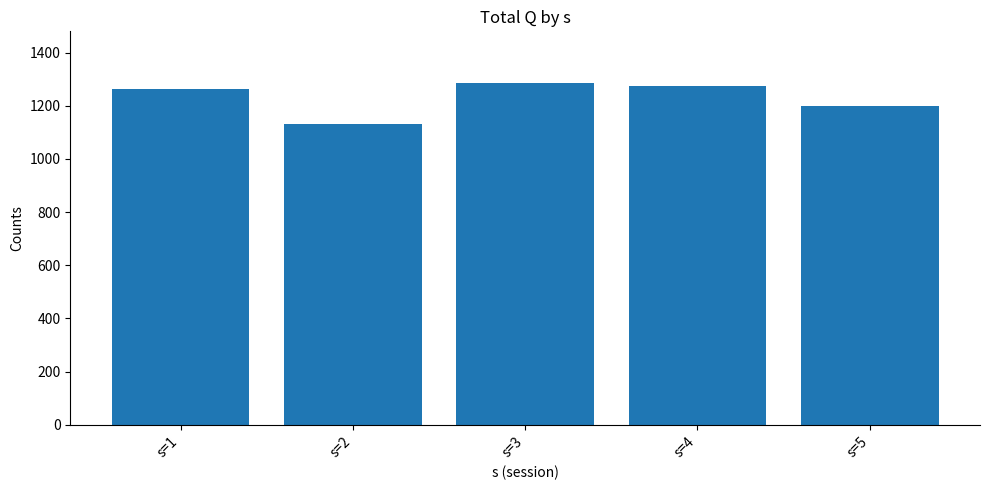

True or false: the data shows 2248 at s=3.

False